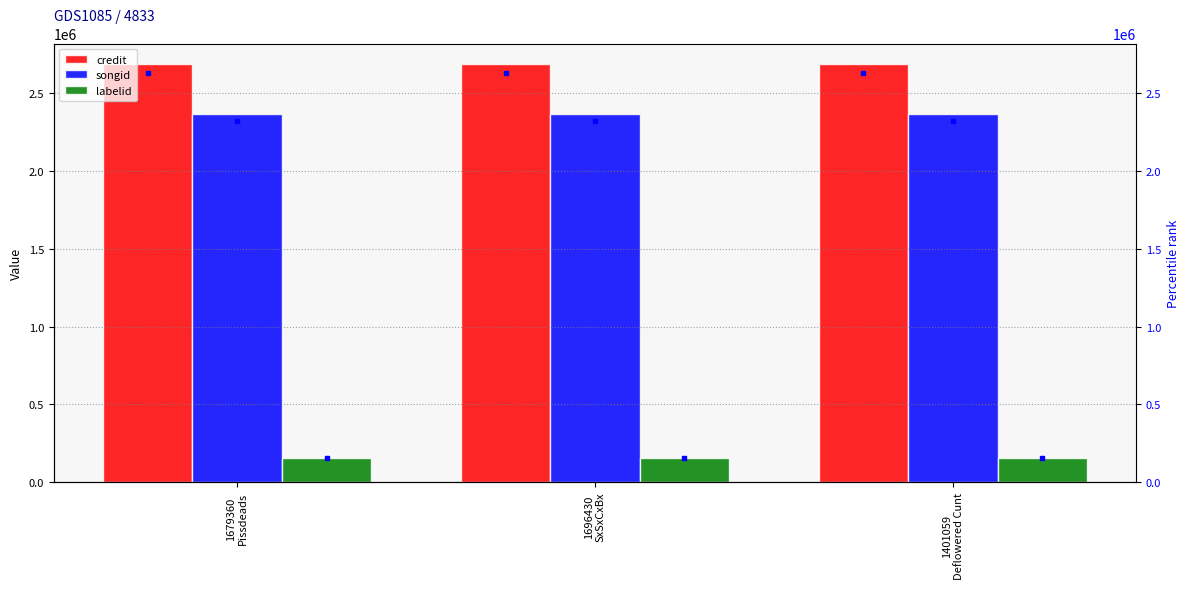

What is the sum of all songid values?

7104207